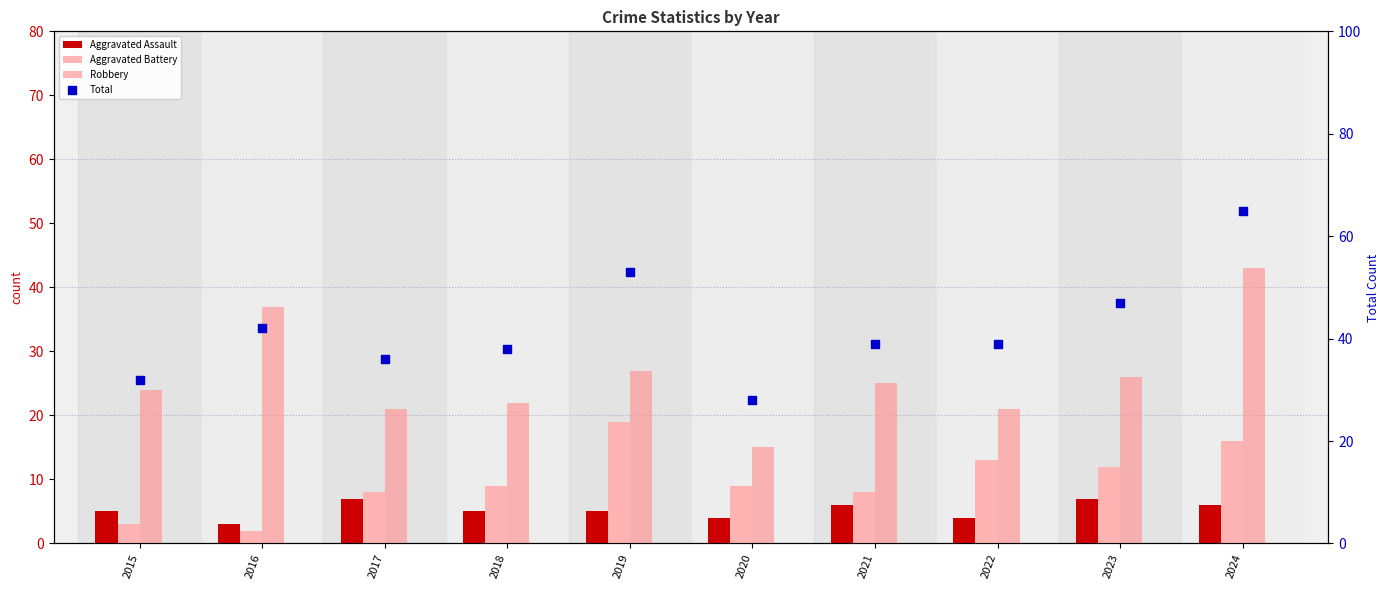

Which series has the largest total across all categories?

Total